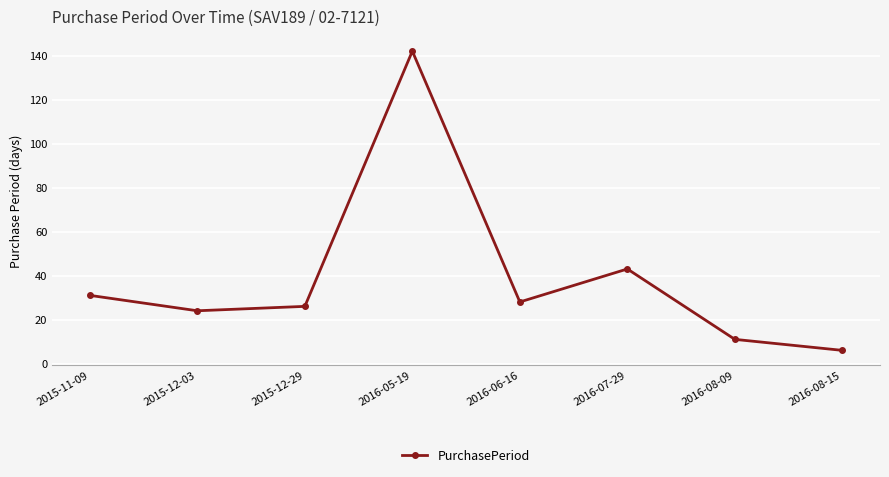

How many data points does each series have?

8